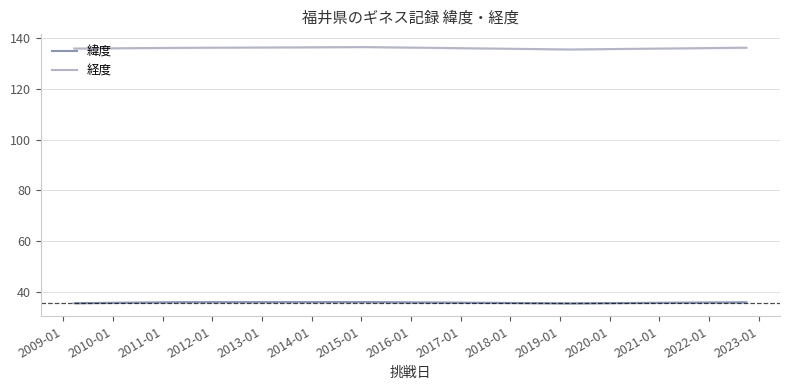

Rank the series by their maximum value, from lowest to highest.

緯度, 経度